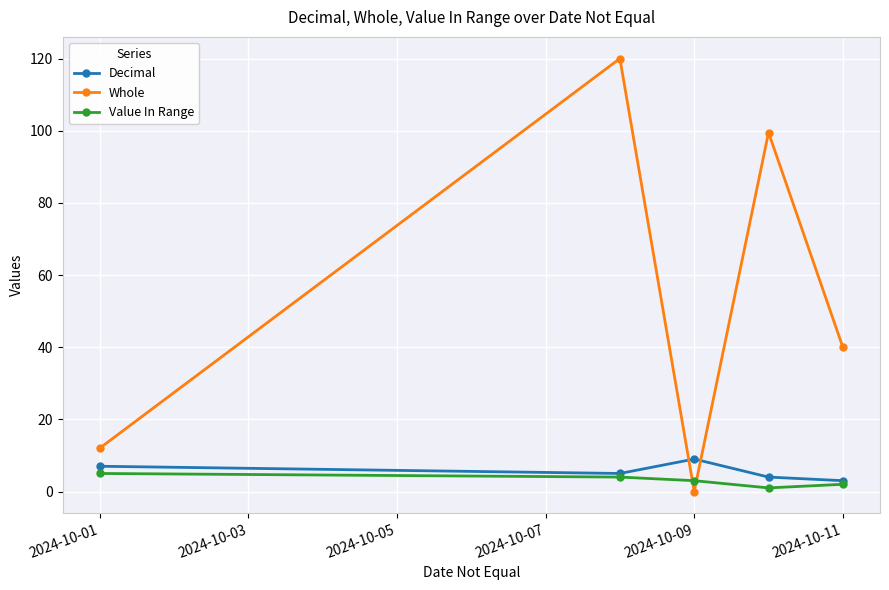

What is the value of the Whole point at the 4th from the left?

99.5